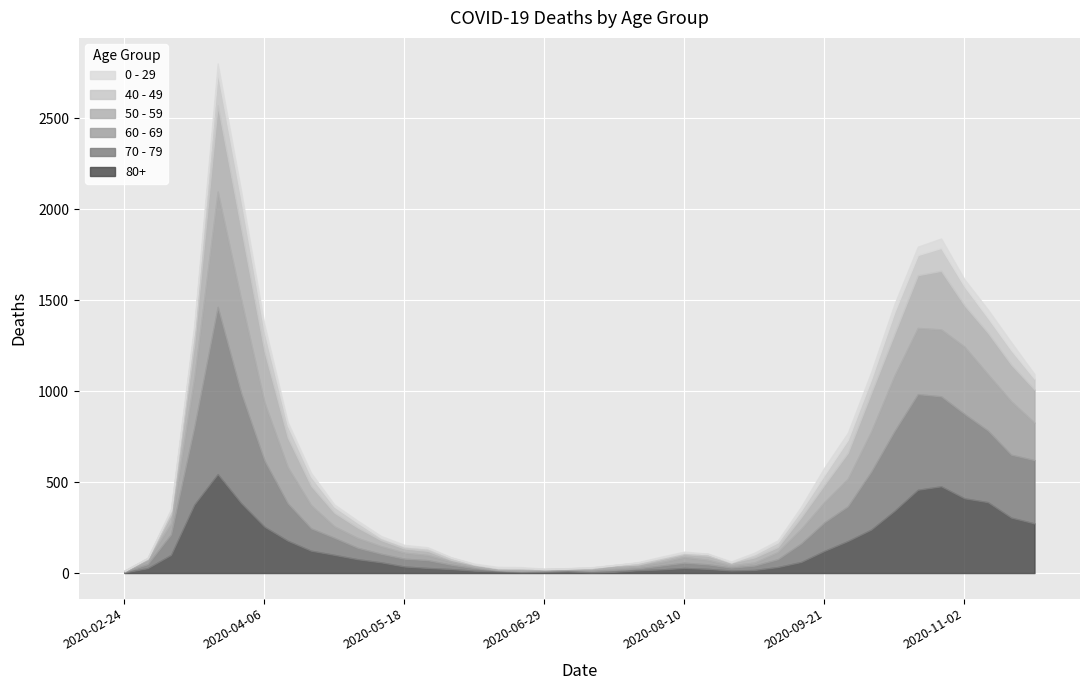

True or false: 50 - 59 has a value of 8 at 2020-06-15.

True